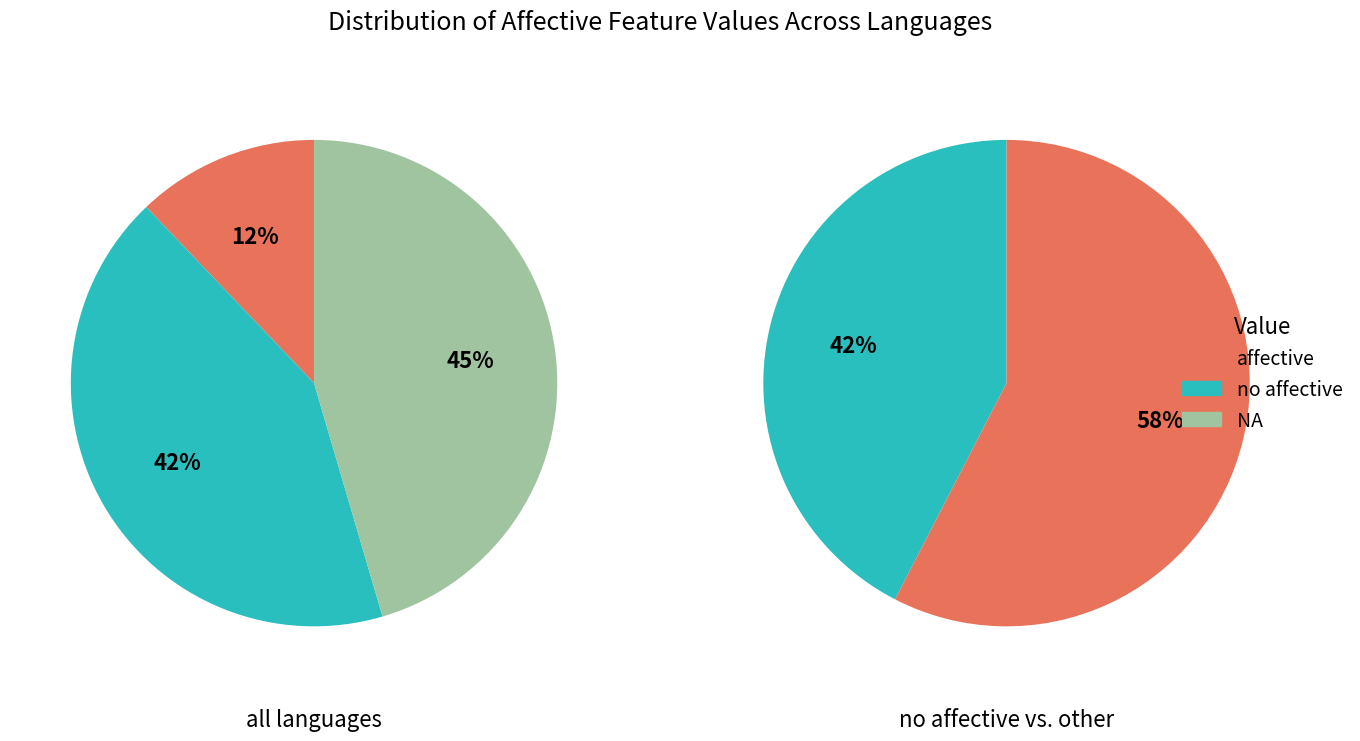

What is the largest slice in the pie chart?

NA